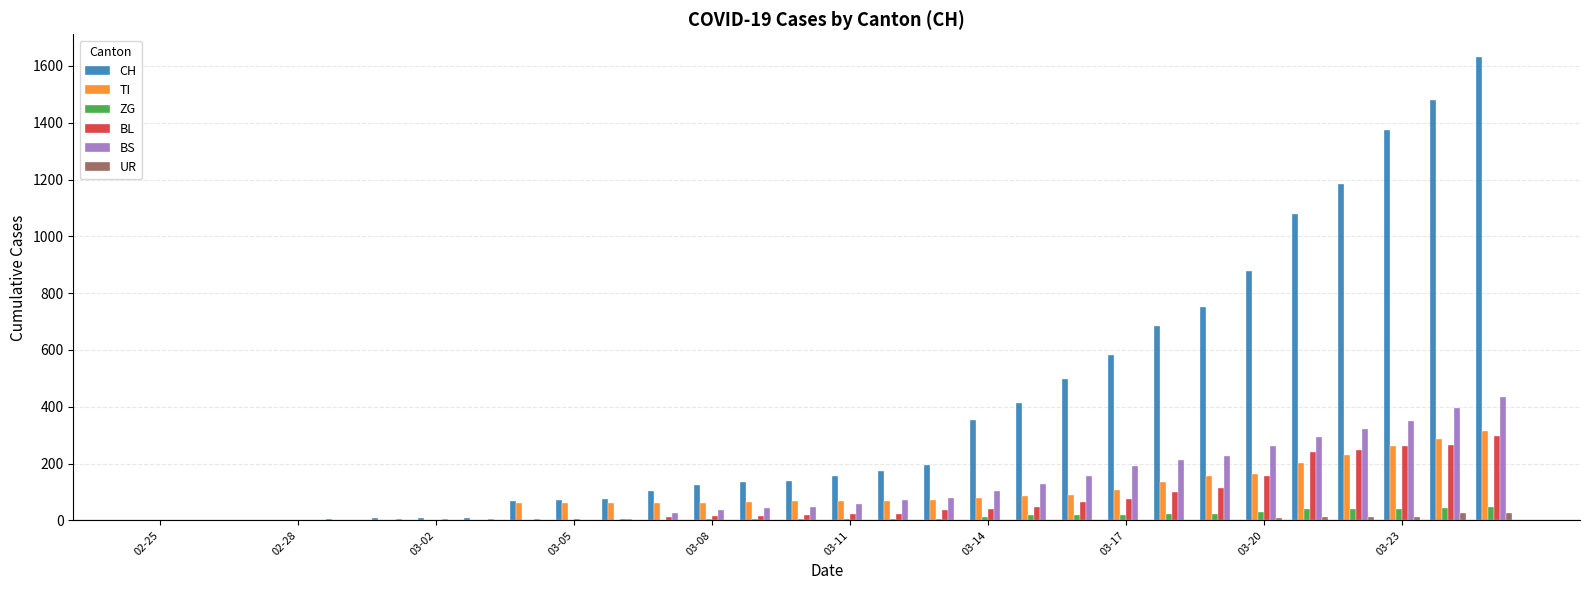

What are all the series names shown in the legend?

CH, TI, ZG, BL, BS, UR